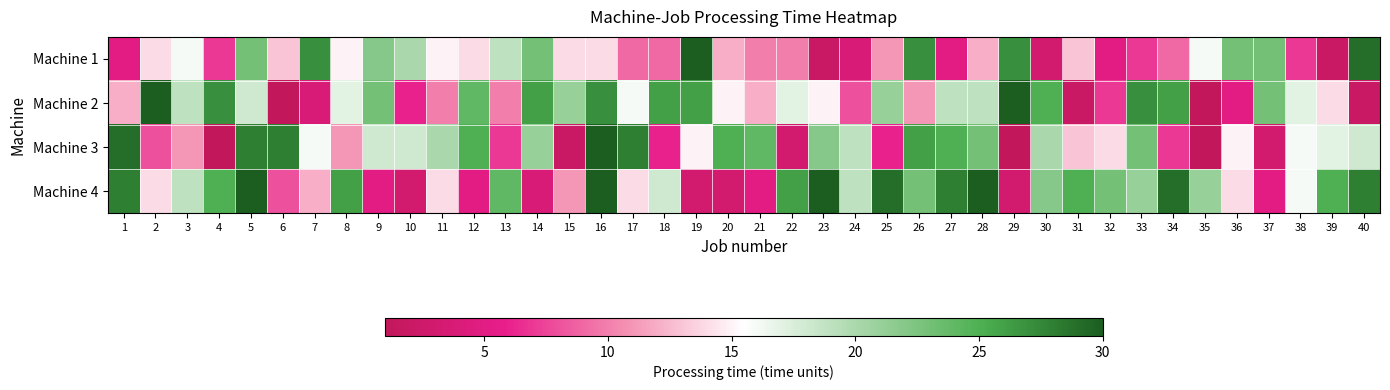

What is the difference between the highest and lowest values at 30?

22